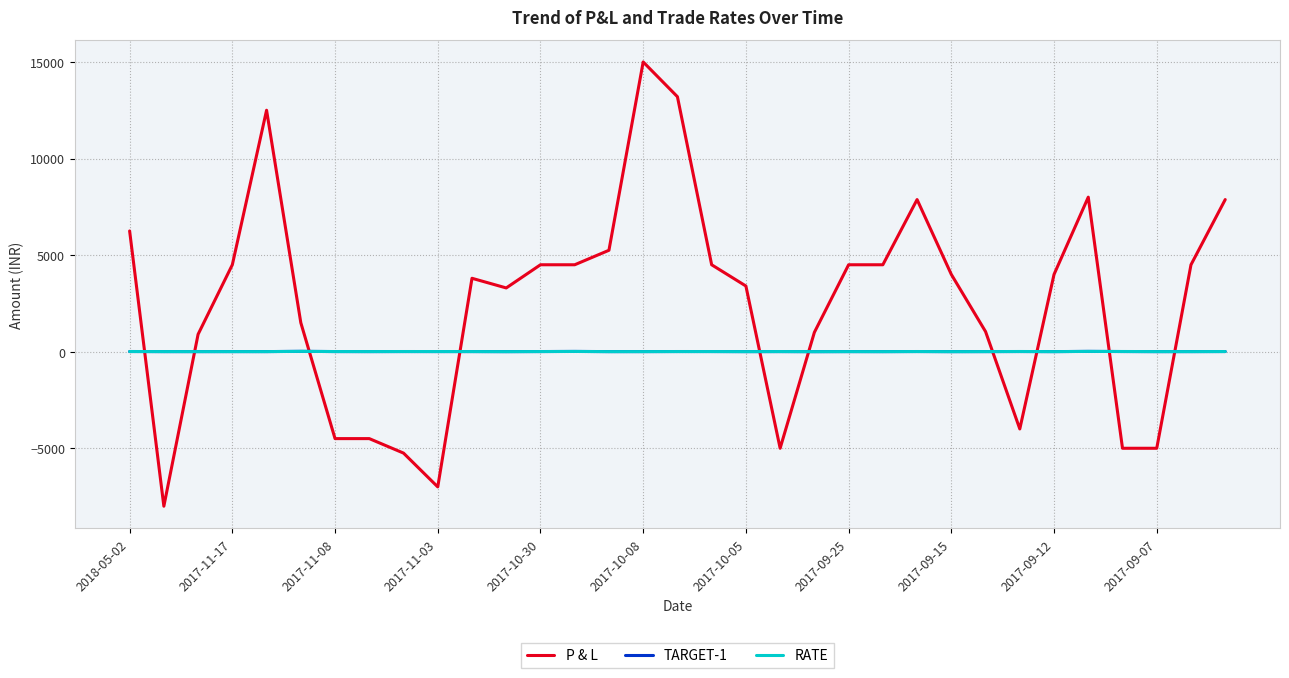

What is the lowest value of the P & L series?

-8000.0